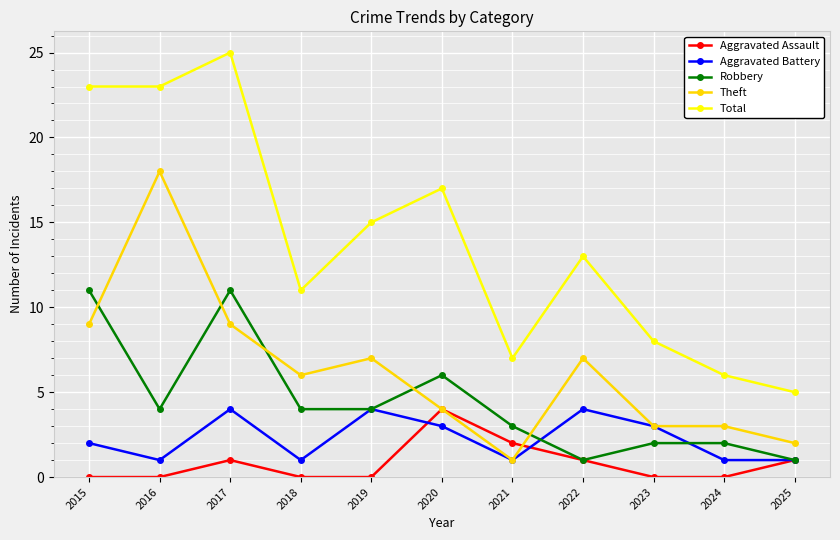

What are all the series names shown in the legend?

Aggravated Assault, Aggravated Battery, Robbery, Theft, Total